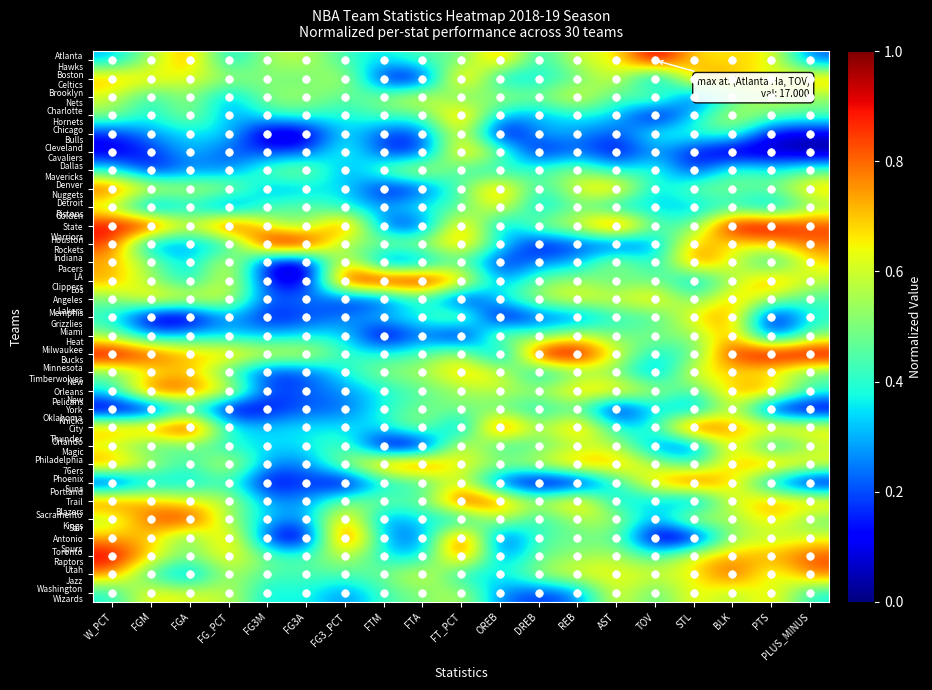

At FGA, list the series in order from smallest to largest.

Memphis Grizzlies, Utah Jazz, Dallas Mavericks, Indiana Pacers, Houston Rockets, Phoenix Suns, LA Clippers, Cleveland Cavaliers, Chicago Bulls, Miami Heat, Detroit Pistons, New York Knicks, Philadelphia 76ers, San Antonio Spurs, Orlando Magic, Toronto Raptors, Golden State Warriors, Brooklyn Nets, Charlotte Hornets, Denver Nuggets, Washington Wizards, Boston Celtics, Los Angeles Lakers, Portland Trail Blazers, Milwaukee Bucks, Minnesota Timberwolves, Atlanta Hawks, New Orleans Pelicans, Sacramento Kings, Oklahoma City Thunder